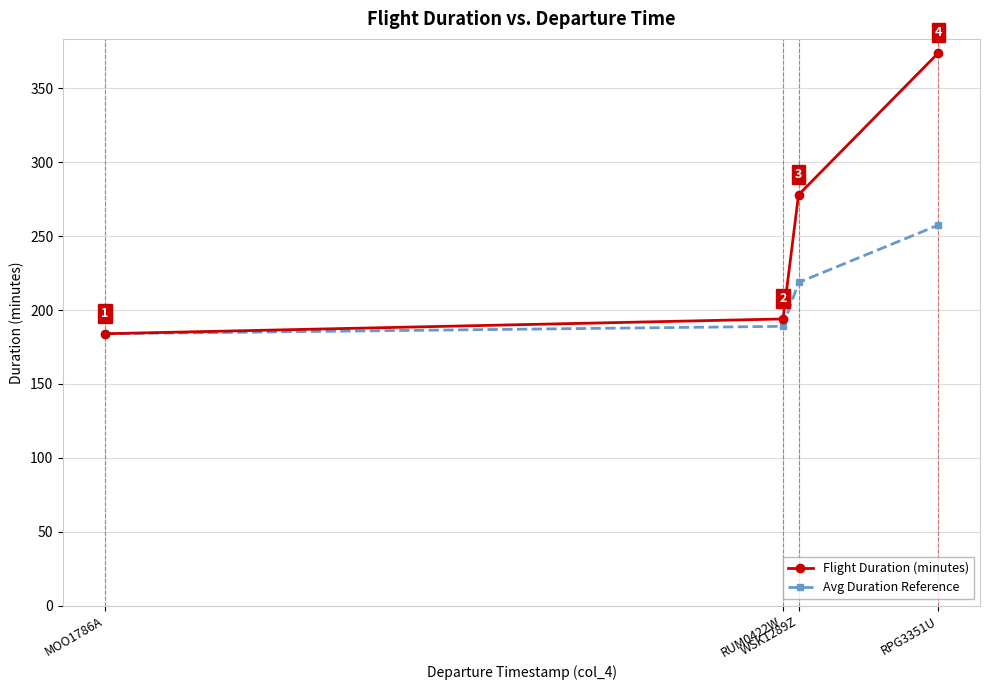

Is this an area chart (filled region under the line)?

No